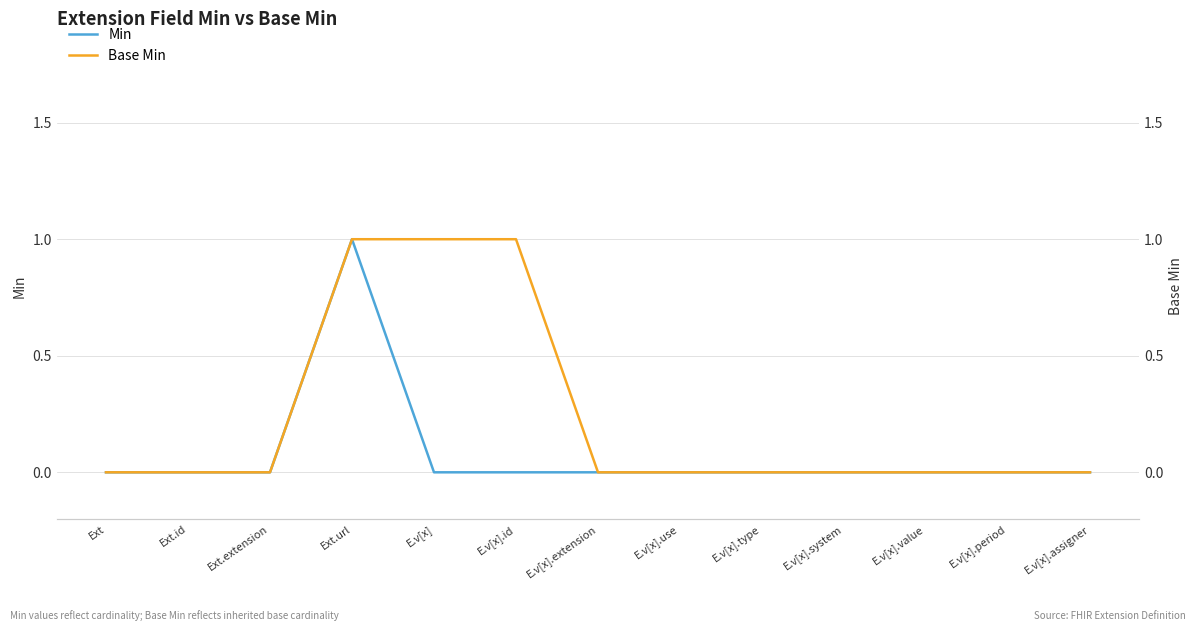

Reading right to left, what are all the values shown in this chart?

Min: E.v[x].assigner=0	E.v[x].period=0	E.v[x].value=0	E.v[x].system=0	E.v[x].type=0	E.v[x].use=0	E.v[x].extension=0	E.v[x].id=0	E.v[x]=0	Ext.url=1	Ext.extension=0	Ext.id=0	Ext=0
Base Min: E.v[x].assigner=0	E.v[x].period=0	E.v[x].value=0	E.v[x].system=0	E.v[x].type=0	E.v[x].use=0	E.v[x].extension=0	E.v[x].id=1	E.v[x]=1	Ext.url=1	Ext.extension=0	Ext.id=0	Ext=0